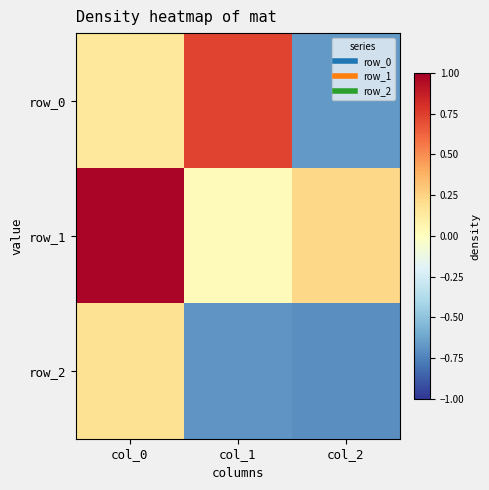

Rank the series by their maximum value, from highest to lowest.

row_1, row_0, row_2